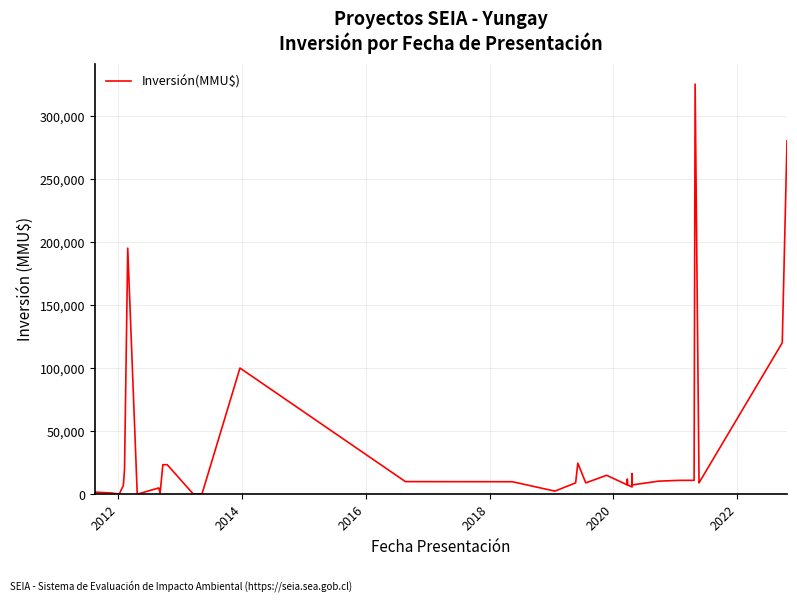

True or false: the data shows 18961 at 31.

False